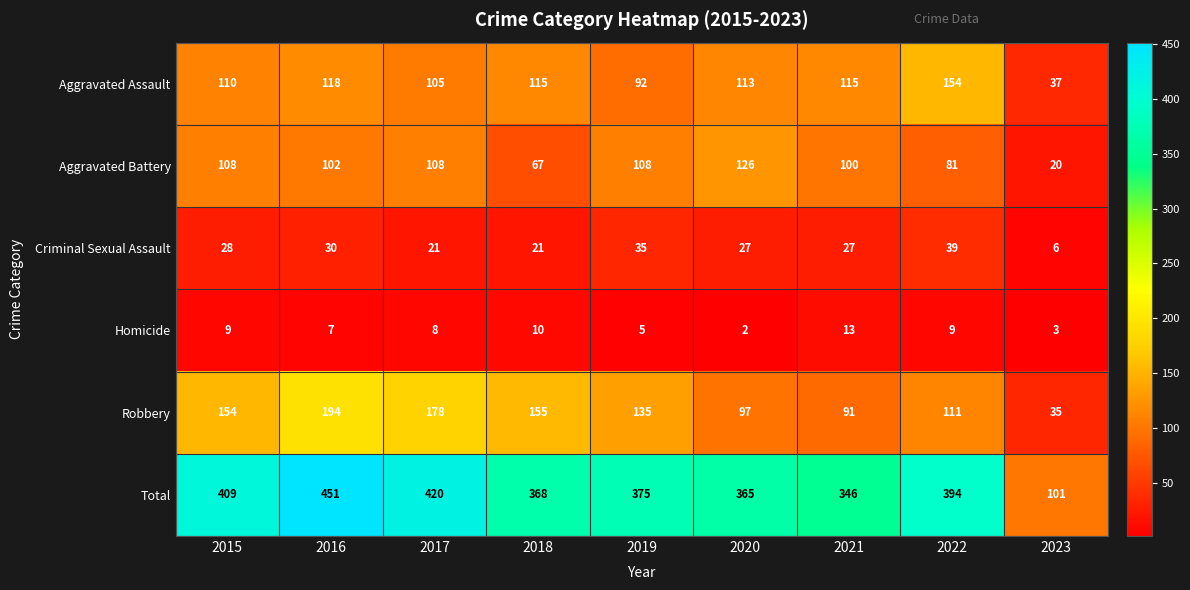

At which category is the sum across all series the highest?

2016